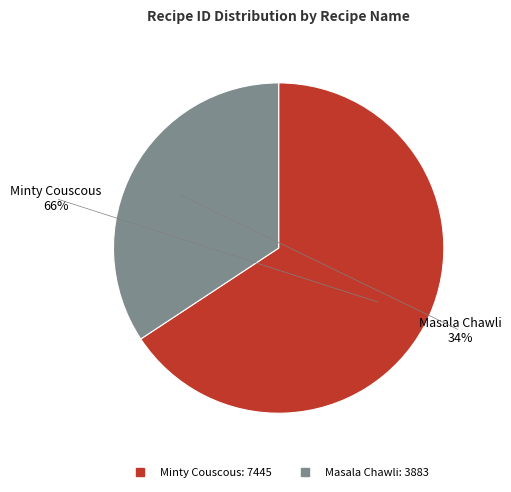

How many slices are in this pie chart?

2